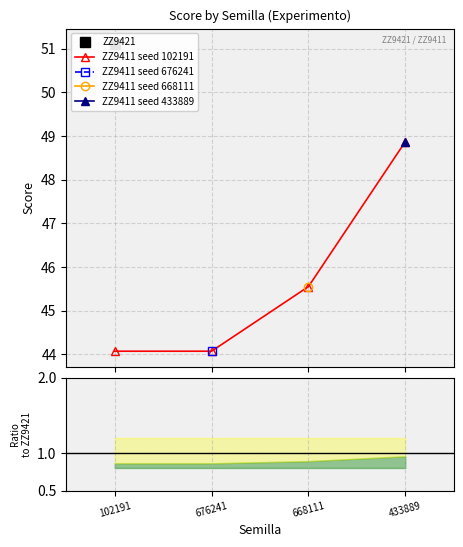

The chart shows a value of 44.1 at 676241. True or false?

True